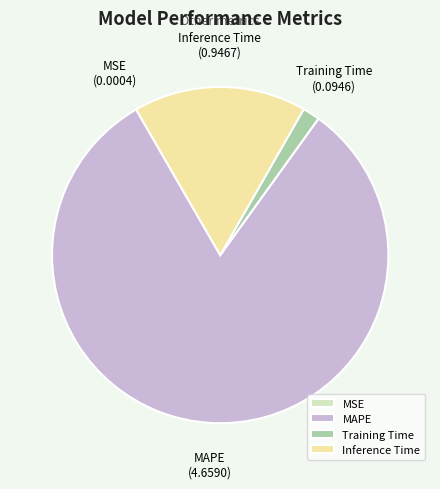

Is it true that MAPE is 82% of the pie?

True